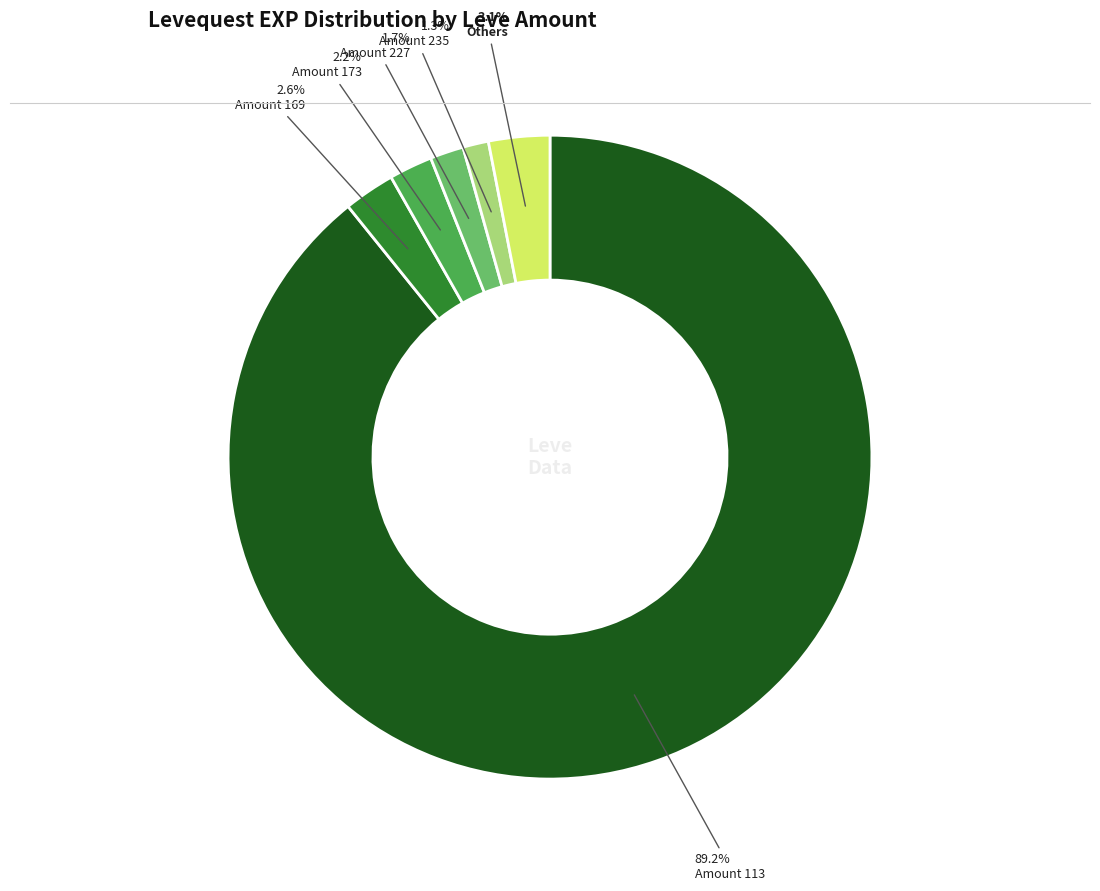

Is there any slice that represents more than half of the pie?

Yes